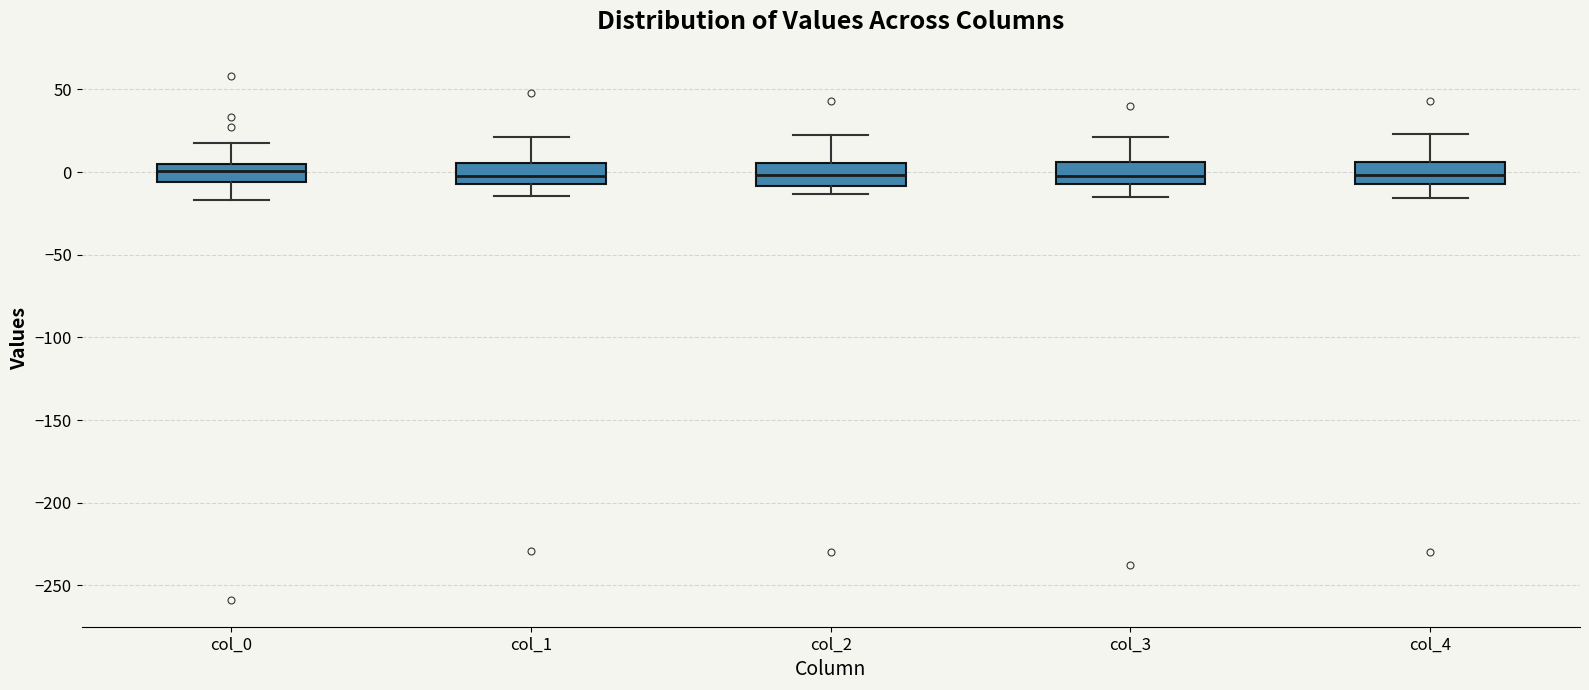

Reading left to right, transcribe this box plot: for each box, give where its median line is, the range the box spans, and where its two whiskers end, as read against the y-axis. The values are not printed on the chart, so give them approximately, as read against the axis.

col_0: median 0, box -5 to 5, whiskers -15 to 20
col_1: median 0, box -5 to 5, whiskers -15 to 20
col_2: median 0, box -10 to 5, whiskers -15 to 25
col_3: median 0, box -5 to 5, whiskers -15 to 20
col_4: median 0, box -5 to 5, whiskers -15 to 25